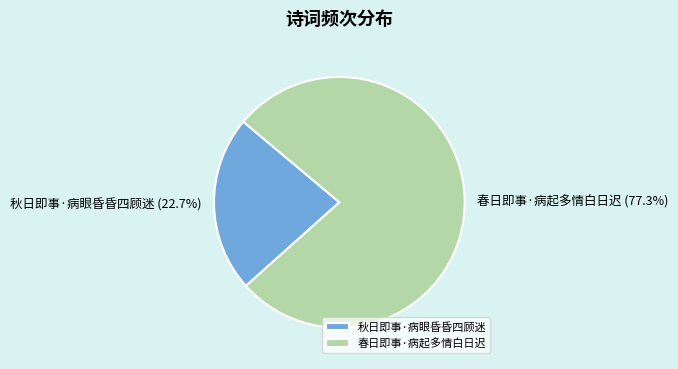

What is the ratio of the value at 秋日即事·病眼昏昏四顾迷 to the value at 春日即事·病起多情白日迟?

0.3